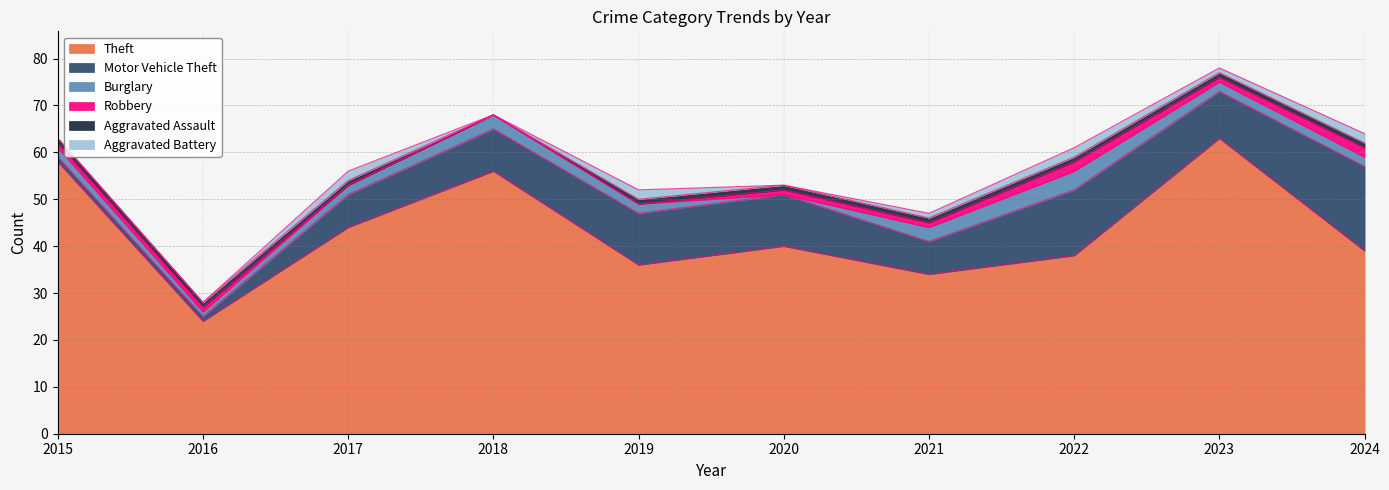

What is the difference between the maximum and minimum values in the Aggravated Battery series?

2